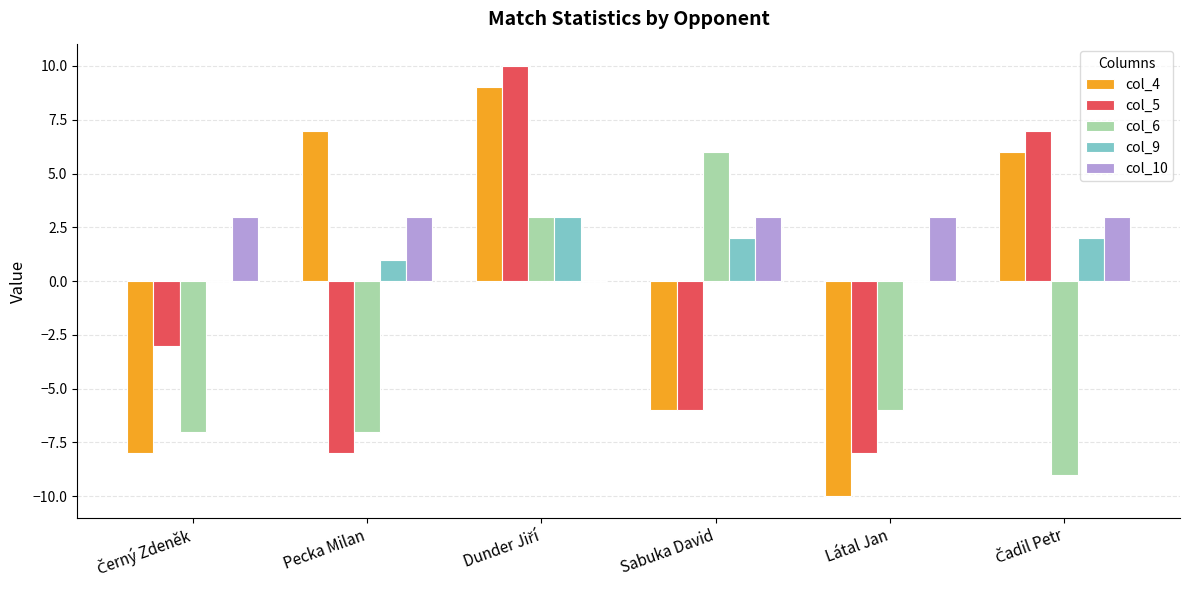

What is the maximum value for col_5?

10